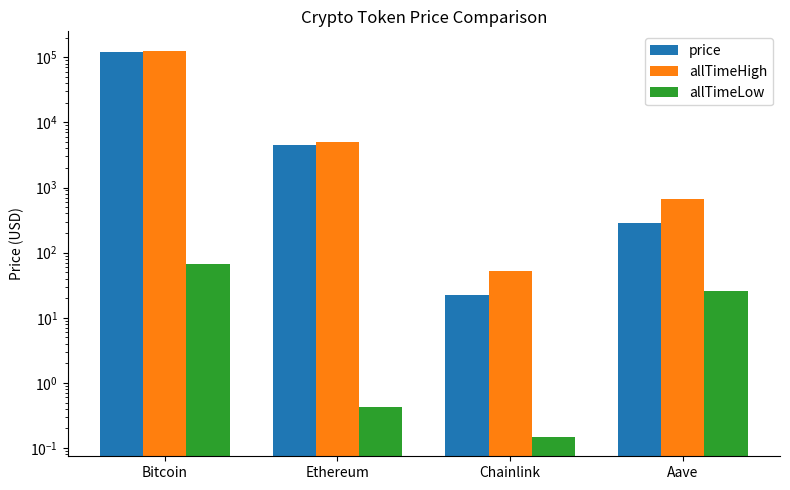

List the labels in order of allTimeLow value, smallest first.

Chainlink, Ethereum, Aave, Bitcoin